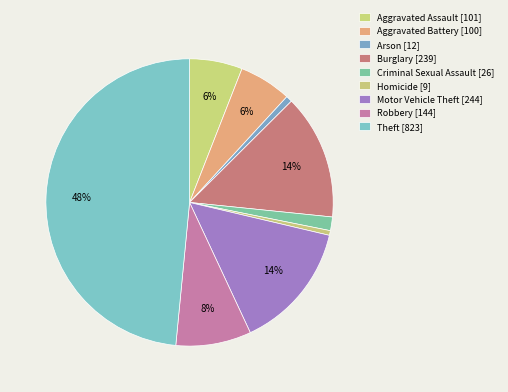

How many slices are in this pie chart?

9